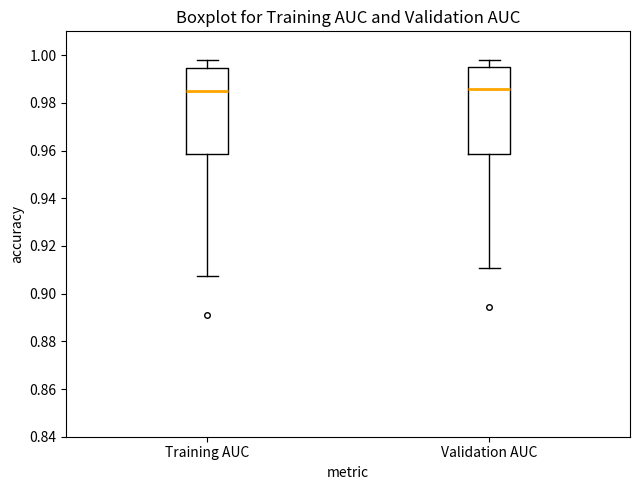

Reading left to right, transcribe this box plot: for each box, give where its median line is, the range the box spans, and where its two whiskers end, as read against the y-axis. The values are not printed on the chart, so give them approximately, as read against the axis.

Training AUC: median 0.984, box 0.958 to 0.994, whiskers 0.908 to 0.998
Validation AUC: median 0.986, box 0.958 to 0.996, whiskers 0.910 to 0.998